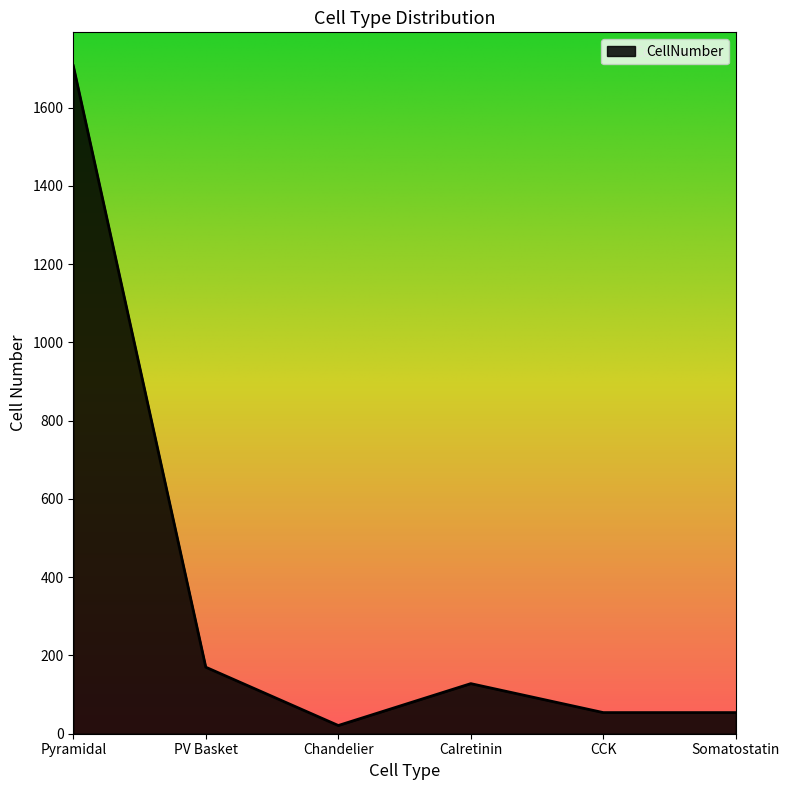

What is the minimum value shown in the chart?

21